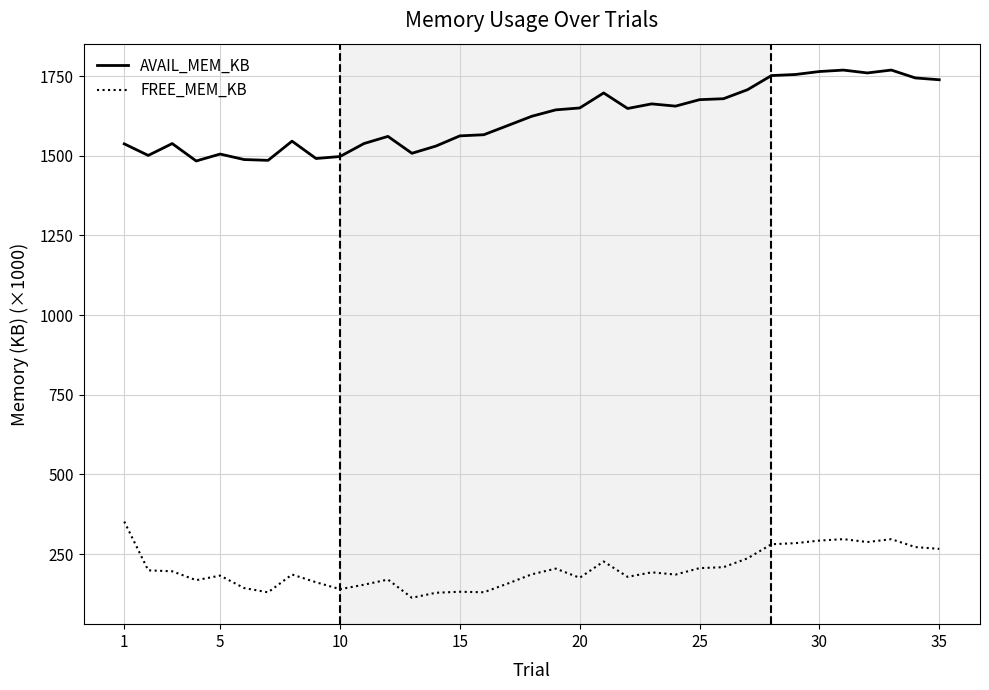

Which series has the largest total across all categories?

AVAIL_MEM_KB